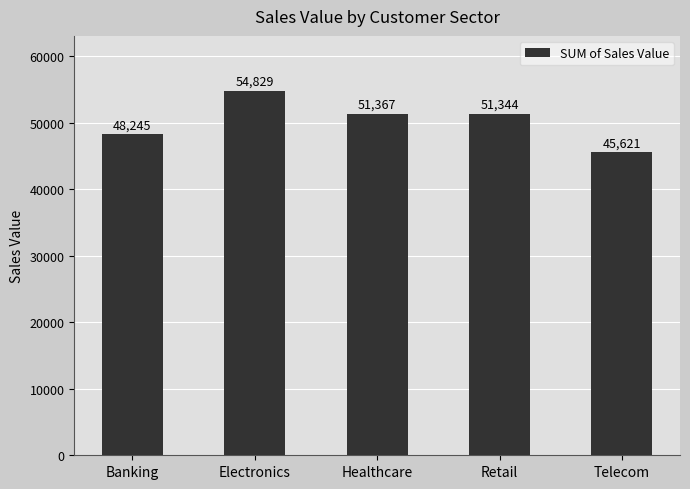

Rank the categories by value from lowest to highest.

Telecom, Banking, Retail, Healthcare, Electronics